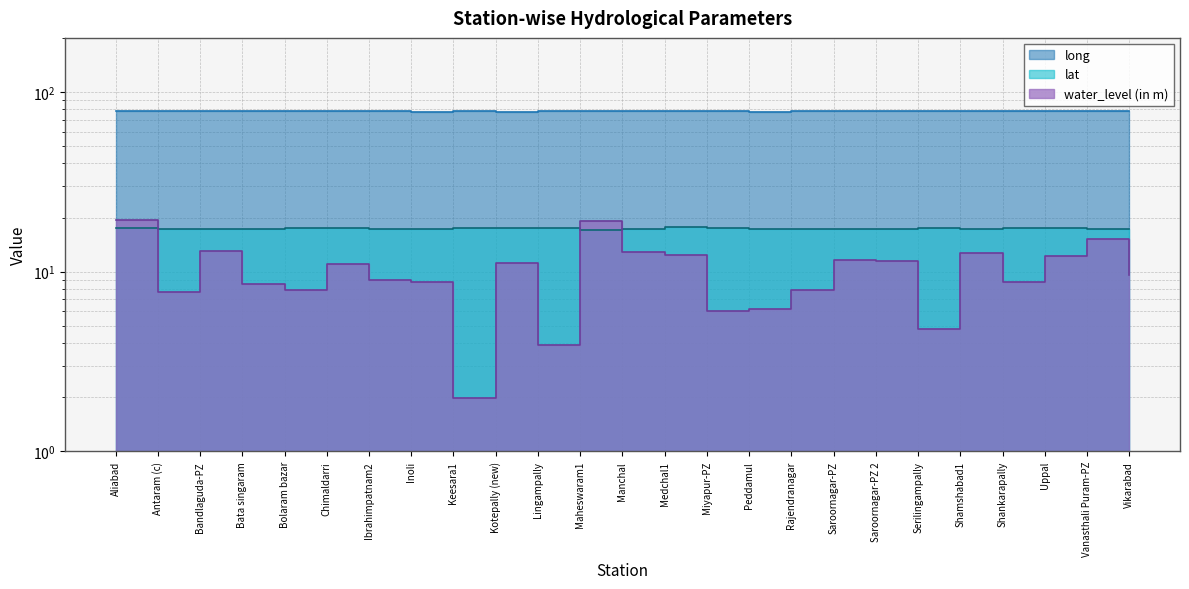

Where is the first local minimum for long?

Antaram (c)